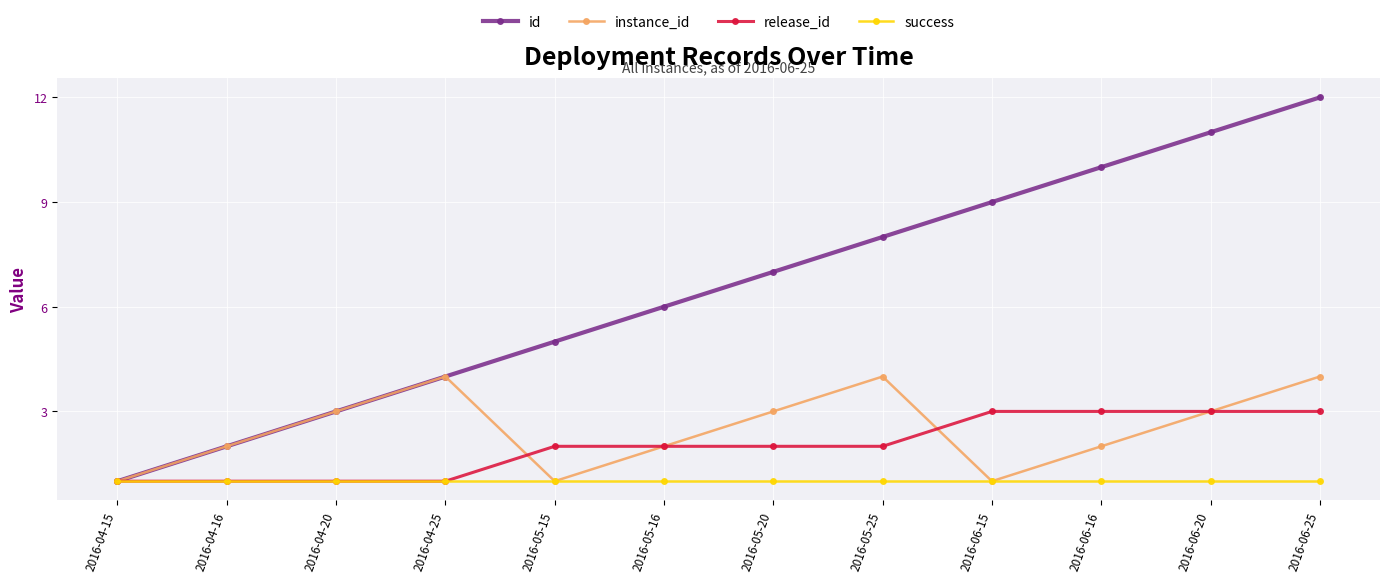

Reading left to right, transcribe all the data shown in this chart.

id: 1	2	3	4	5	6	7	8	9	10	11	12
instance_id: 1	2	3	4	1	2	3	4	1	2	3	4
release_id: 1	1	1	1	2	2	2	2	3	3	3	3
success: 1	1	1	1	1	1	1	1	1	1	1	1